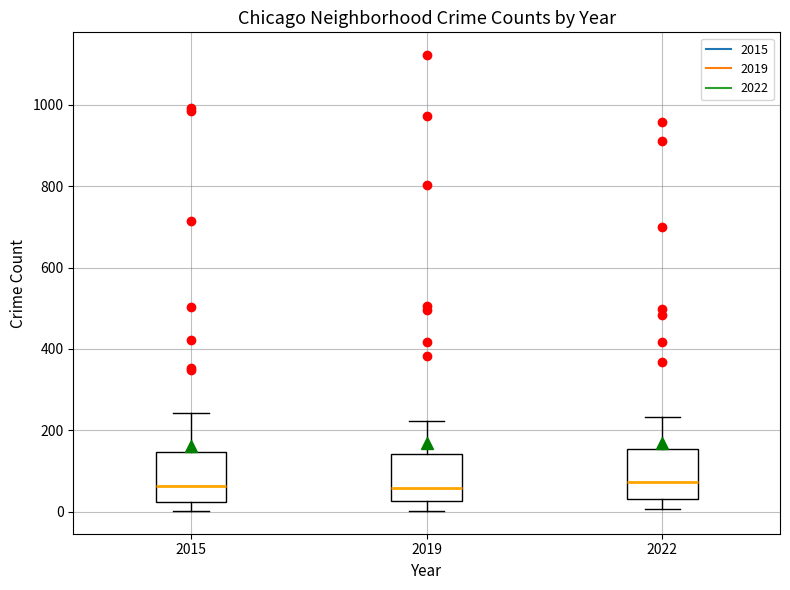

Reading left to right, transcribe this box plot: for each box, give where its median line is, the range the box spans, and where its two whiskers end, as read against the y-axis. The values are not printed on the chart, so give them approximately, as read against the axis.

2015: median 60, box 20 to 140, whiskers 0 to 240
2019: median 60, box 20 to 140, whiskers 0 to 220
2022: median 80, box 40 to 160, whiskers 0 to 240